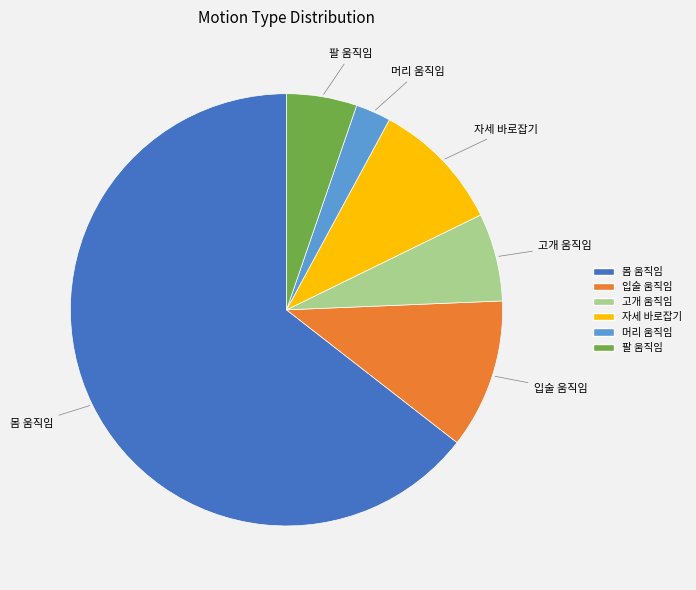

What is the smallest slice in the pie chart?

머리 움직임